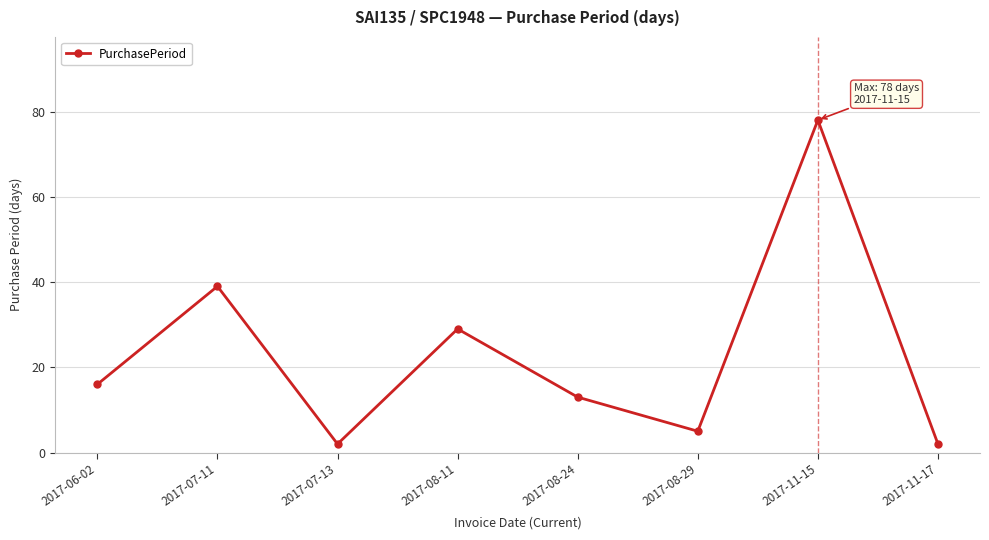

What is the average value?

23